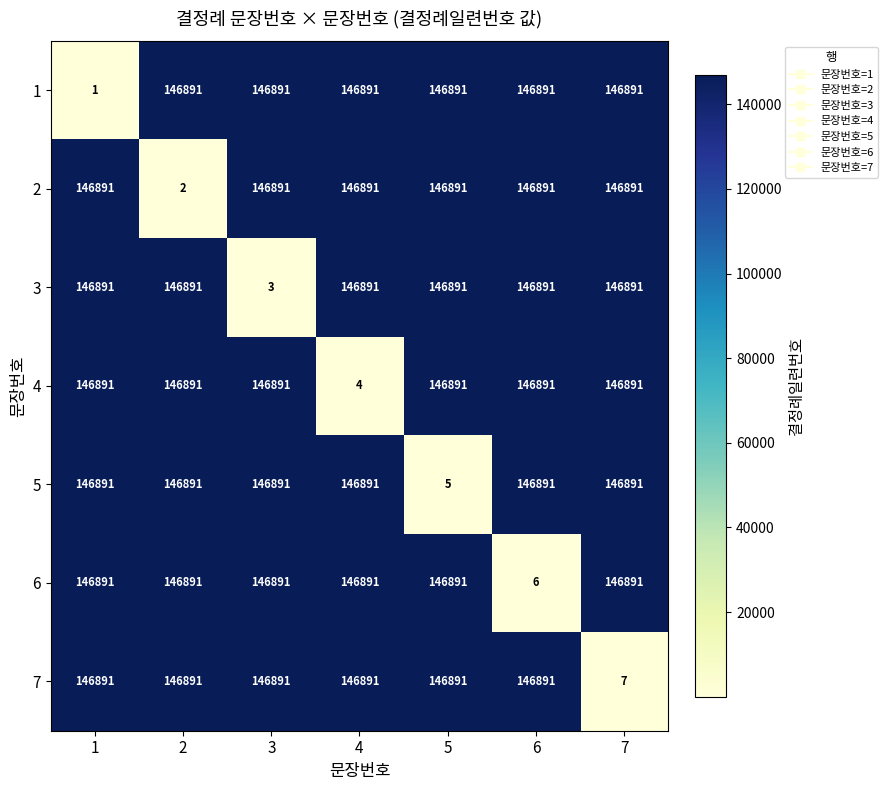

Read the 2 value at 5, to the nearest 100.

146900